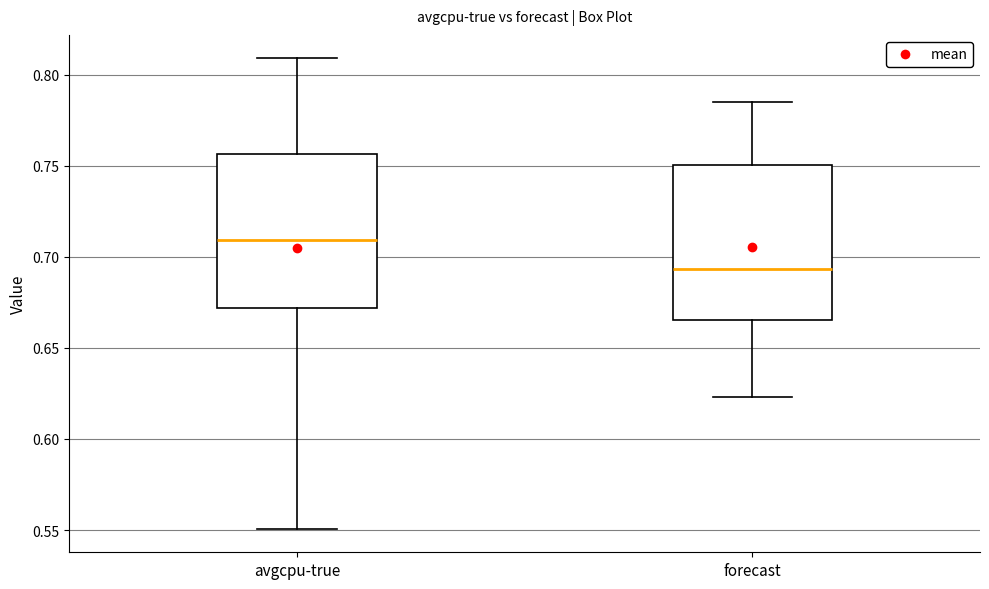

Which box's median line is the highest?

avgcpu-true